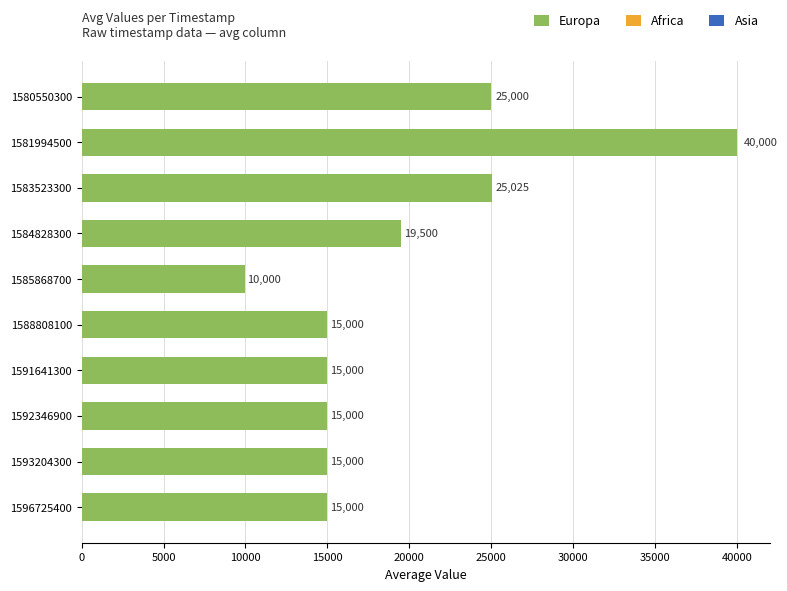

Which category has the lowest value across all series?

1585868700